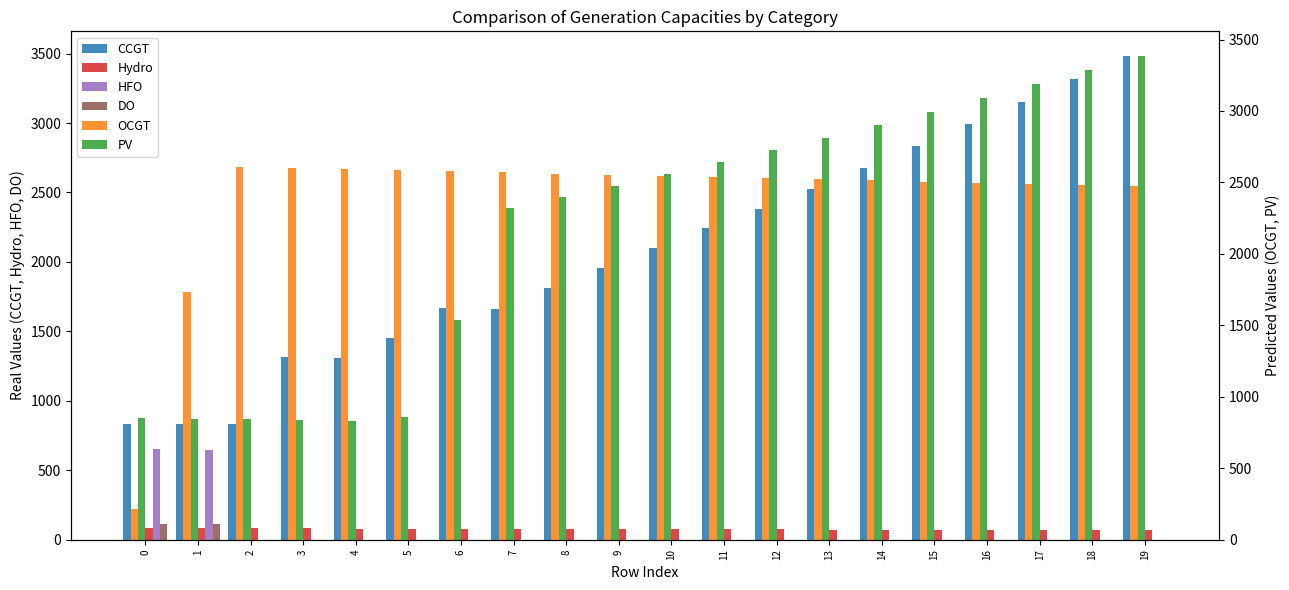

Reading right to left, what are all the values shown in this chart?

CCGT: 19=3486	18=3319	17=3153	16=2990	15=2832	14=2678	13=2528	12=2384	11=2242	10=2099	9=1956	8=1812	7=1662	6=1668	5=1454	4=1309	3=1313	2=830	1=833	0=836
Hydro: 19=68	18=69	17=69	16=70	15=71	14=72	13=73	12=74	11=74	10=75	9=76	8=77	7=78	6=79	5=80	4=80	3=81	2=82	1=83	0=84
HFO: 19=0	18=0	17=0	16=0	15=0	14=0	13=0	12=0	11=0	10=0	9=0	8=0	7=0	6=0	5=0	4=0	3=0	2=0	1=648	0=651
DO: 19=0	18=0	17=0	16=0	15=0	14=0	13=0	12=0	11=0	10=0	9=0	8=0	7=0	6=0	5=0	4=0	3=0	2=0	1=111	0=111
OCGT: 19=2474	18=2482	17=2490	16=2498	15=2506	14=2514	13=2522	12=2530	11=2538	10=2546	9=2554	8=2562	7=2570	6=2578	5=2587	4=2595	3=2603	2=2611	1=1730	0=216
PV: 19=3388	18=3286	17=3186	16=3089	15=2995	14=2903	13=2814	12=2726	11=2641	10=2559	9=2478	8=2399	7=2323	6=1534	5=859	4=833	3=837	2=842	1=846	0=850